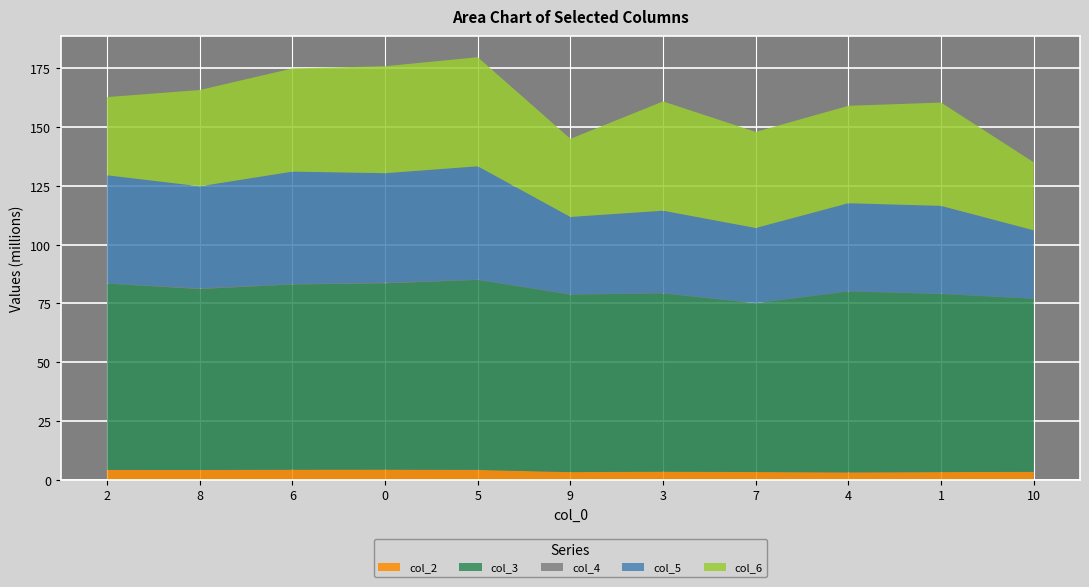

Reading left to right, list all the values displayed in this chart.

col_2: 2=4171250	8=4153375	6=4271042	0=4293917	5=4191208	9=3250791	3=3432625	7=3282000	4=3140292	1=3260500	10=3368291
col_3: 2=79296375	8=77007833	6=78817083	0=79302084	5=80839500	9=75557750	3=75867542	7=71837750	4=76997500	1=75816042	10=73644334
col_4: 2=86000	8=307500	6=144292	0=305292	5=90666	9=85042	3=93125	7=93709	4=62542	1=72542	10=88375
col_5: 2=45990167	8=43389583	6=47868750	0=46522250	5=48247750	9=32923333	3=35077208	7=31904250	4=37457292	1=37377916	10=29041875
col_6: 2=33257542	8=40953417	6=43898292	0=45505416	5=46394417	9=33228917	3=46486750	7=40864583	4=41425625	1=43948292	10=28922666